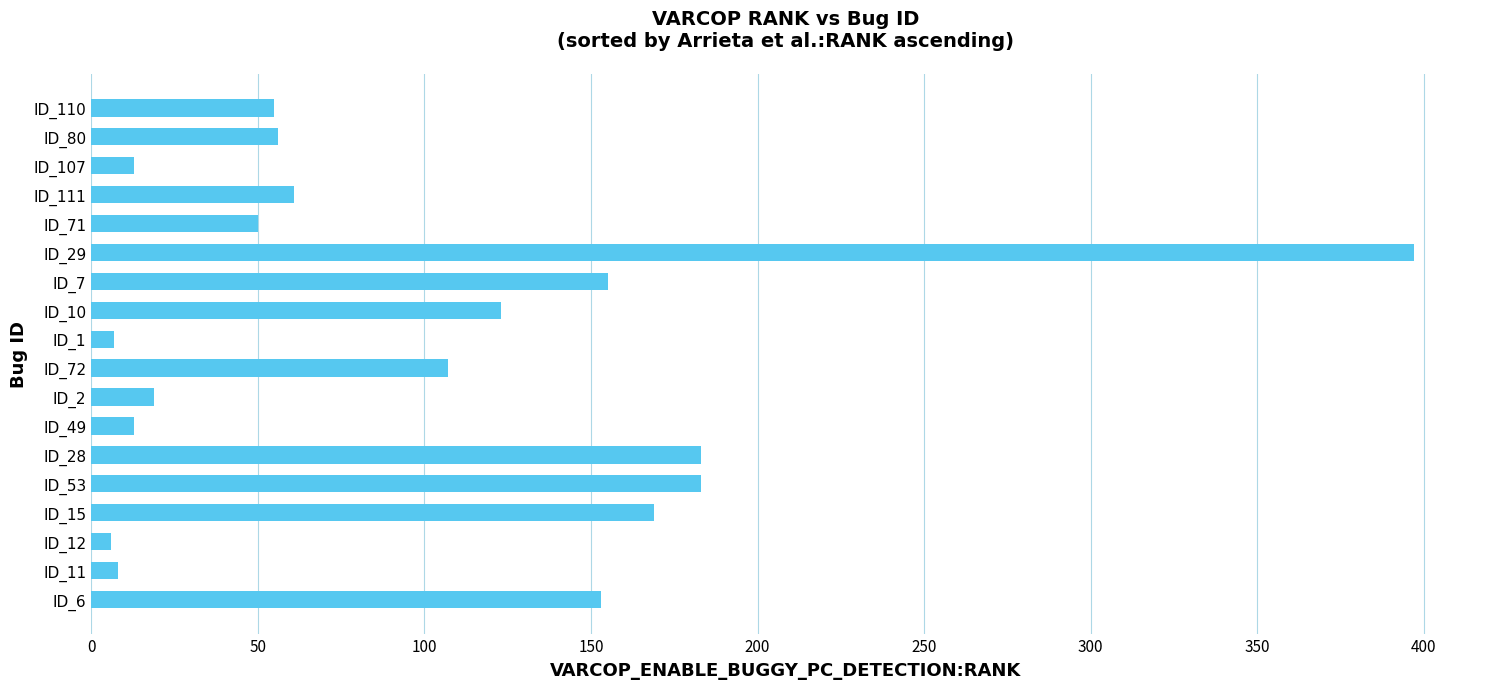

What is the difference between the second highest and second lowest values?

176